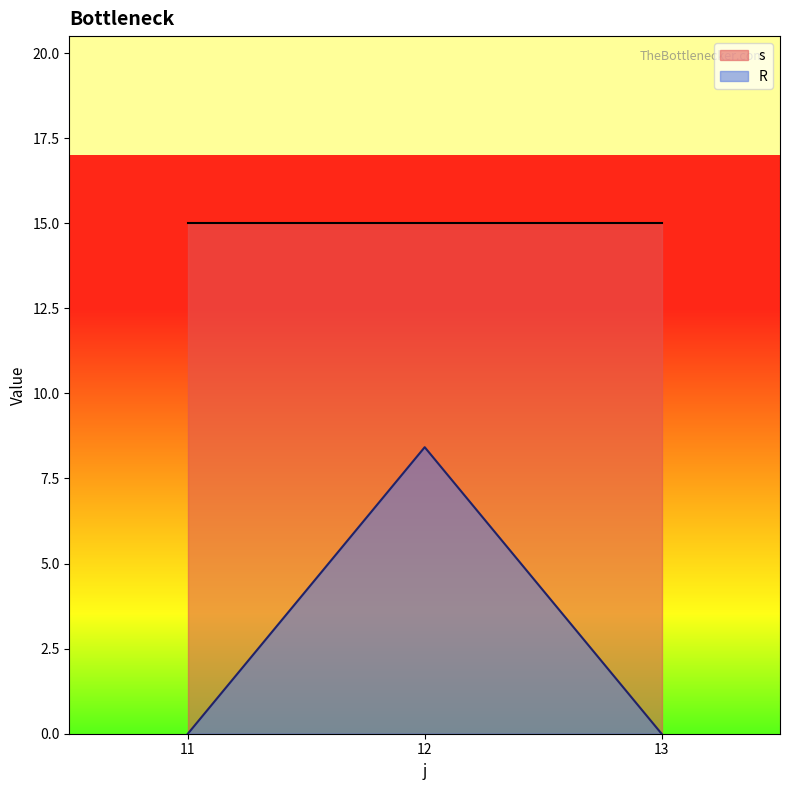

How many lines are shown in the chart?

2